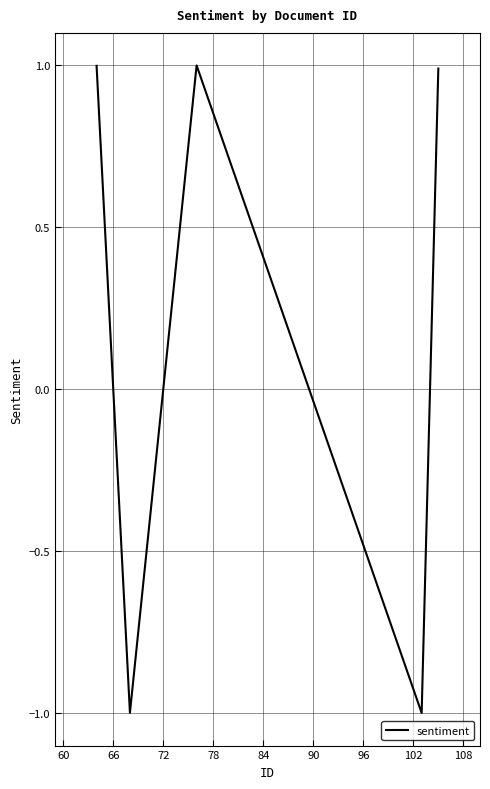

How many interior local peaks (higher than both neighbors) does the data have?

1